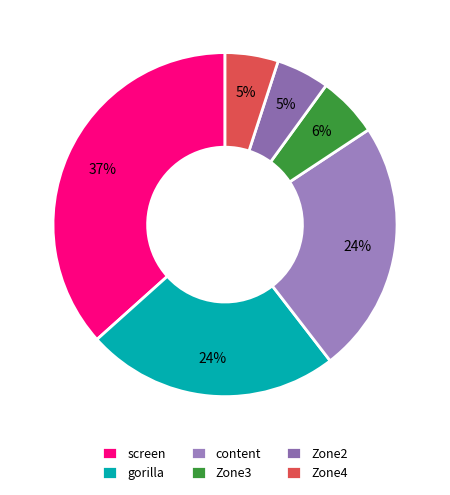

How many segments does this pie chart have?

6